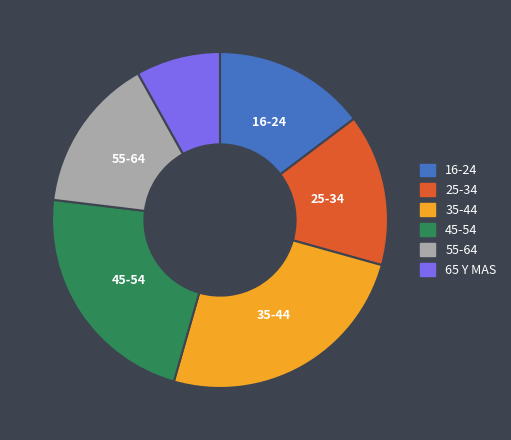

Is there a majority slice in this chart?

No